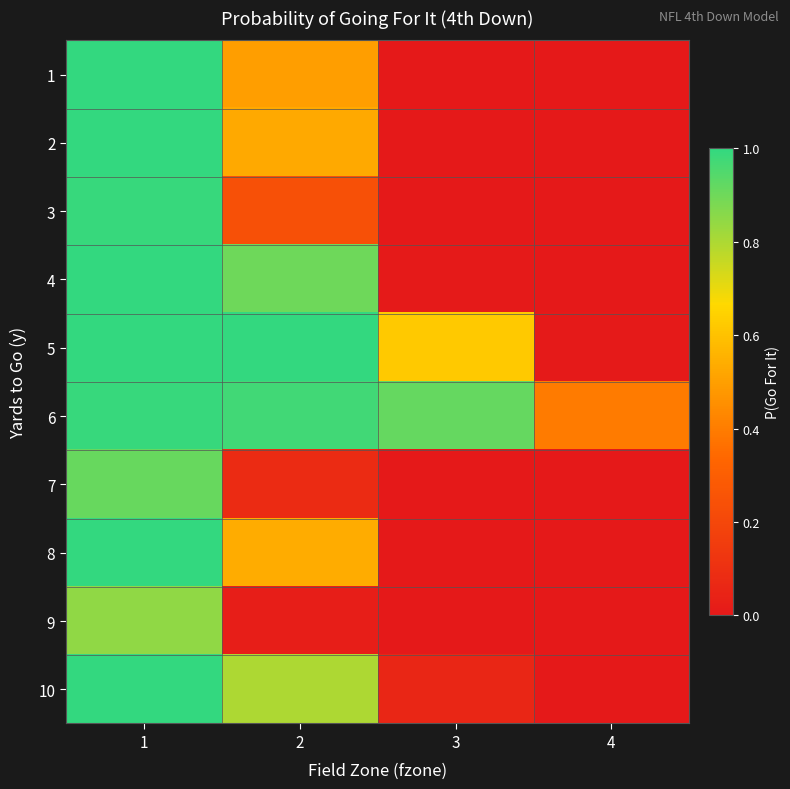

What is the spread (max minus min) of values at 2?

1.0